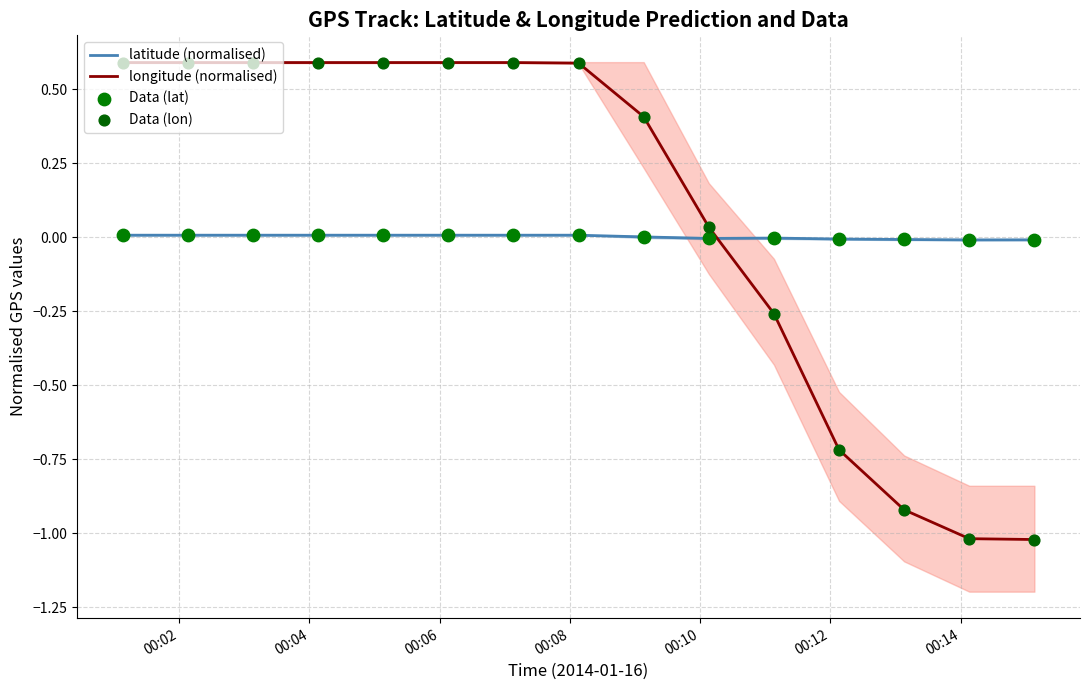

Which series has the largest total across all categories?

longitude (normalised)